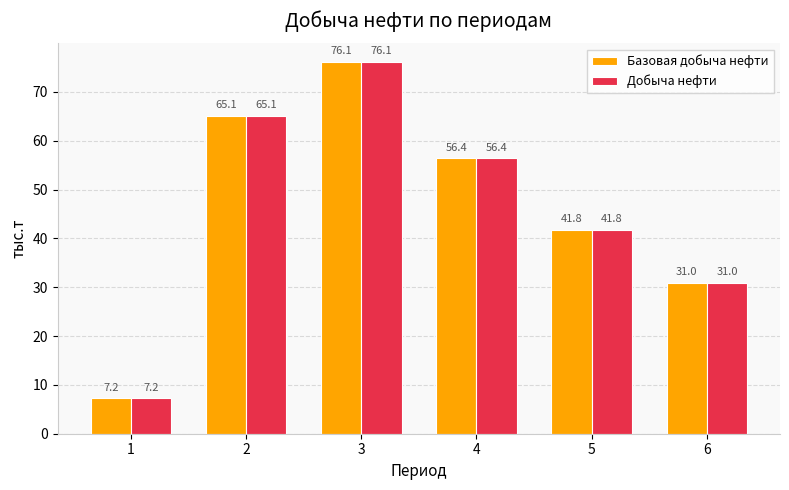

Is it true that Базовая добыча нефти equals 72.0 at 5?

False